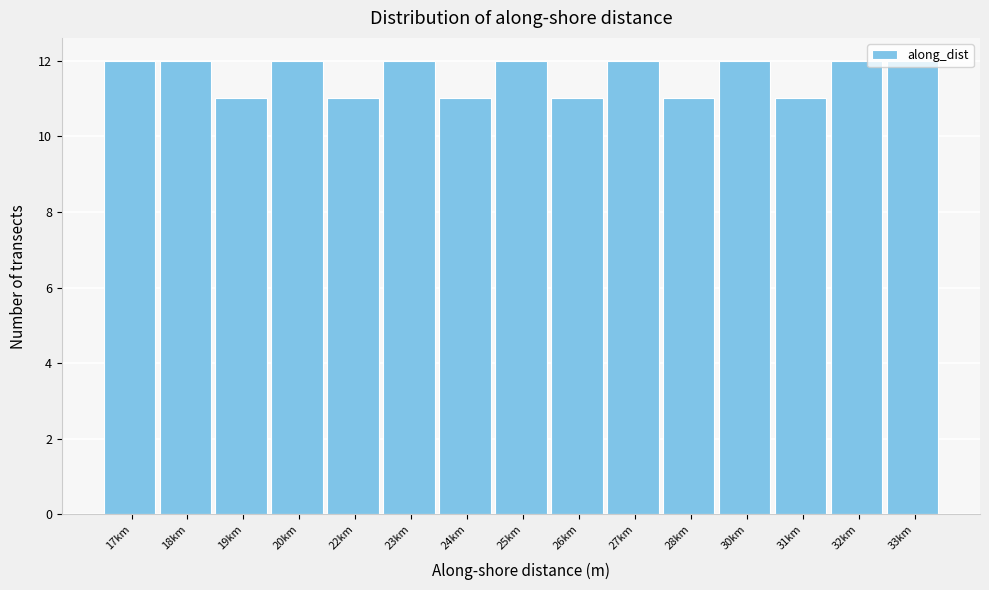

What is the average value?

12